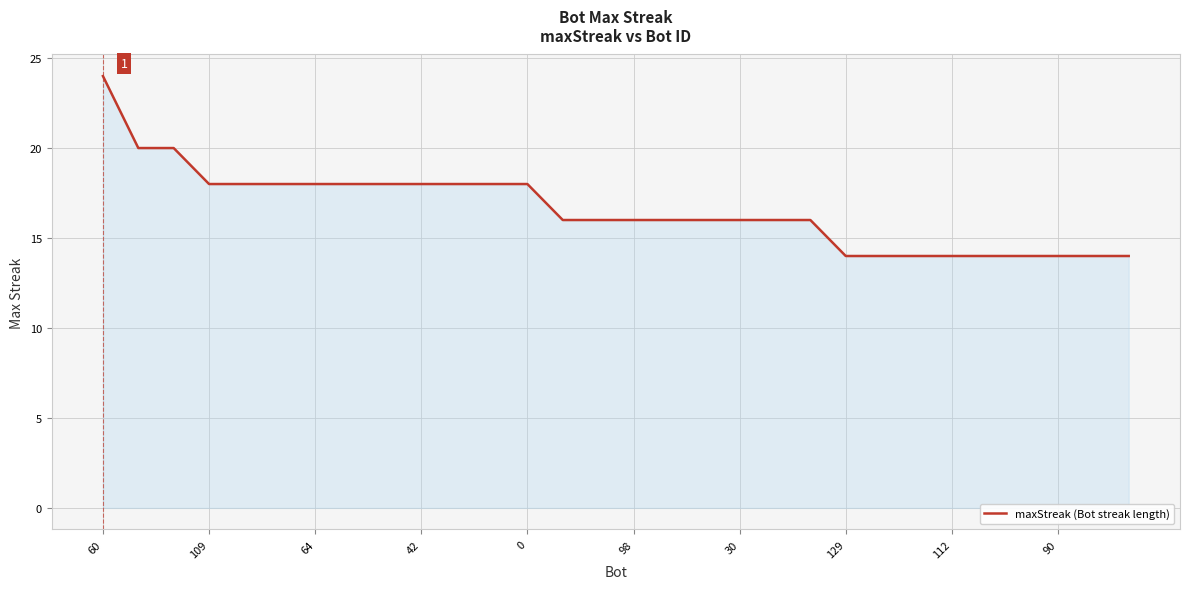

What is the difference between the maximum and minimum values?

10